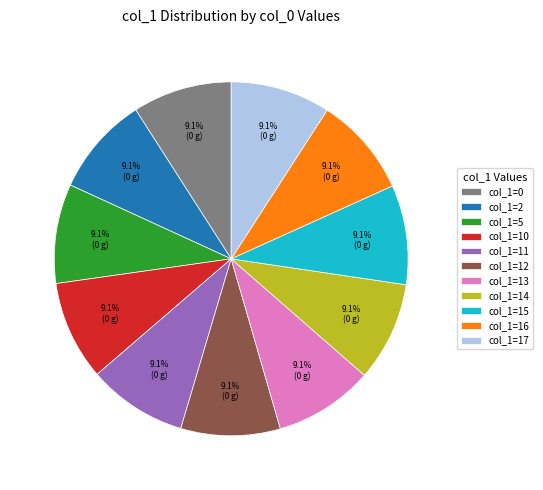

Is there any slice that represents more than half of the pie?

No